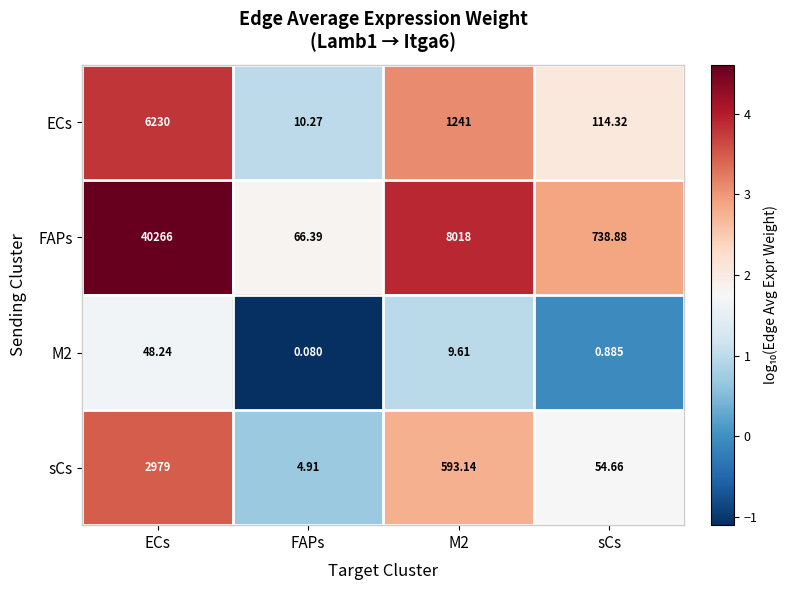

At which category is the sum across all series the highest?

ECs